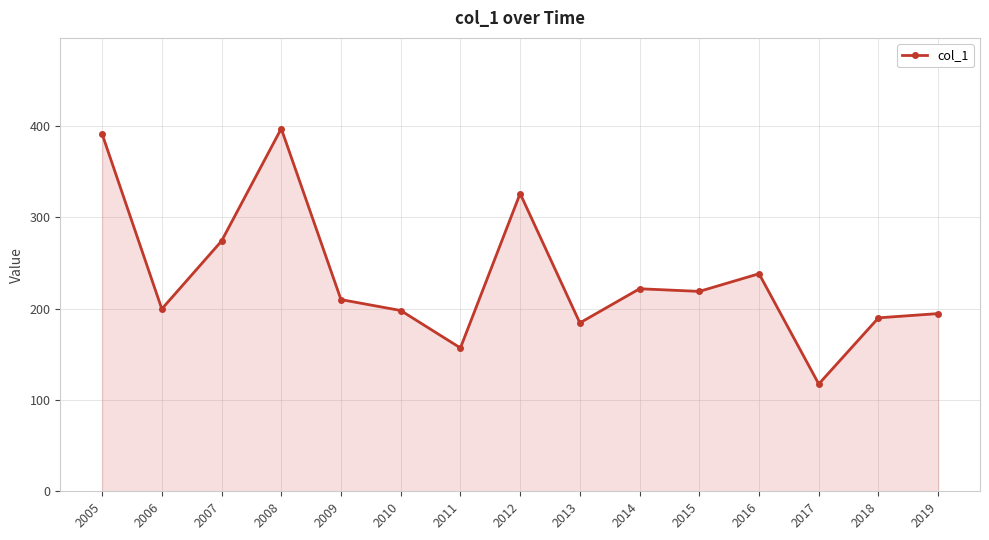

What is the approximate value at 2011?

157.0